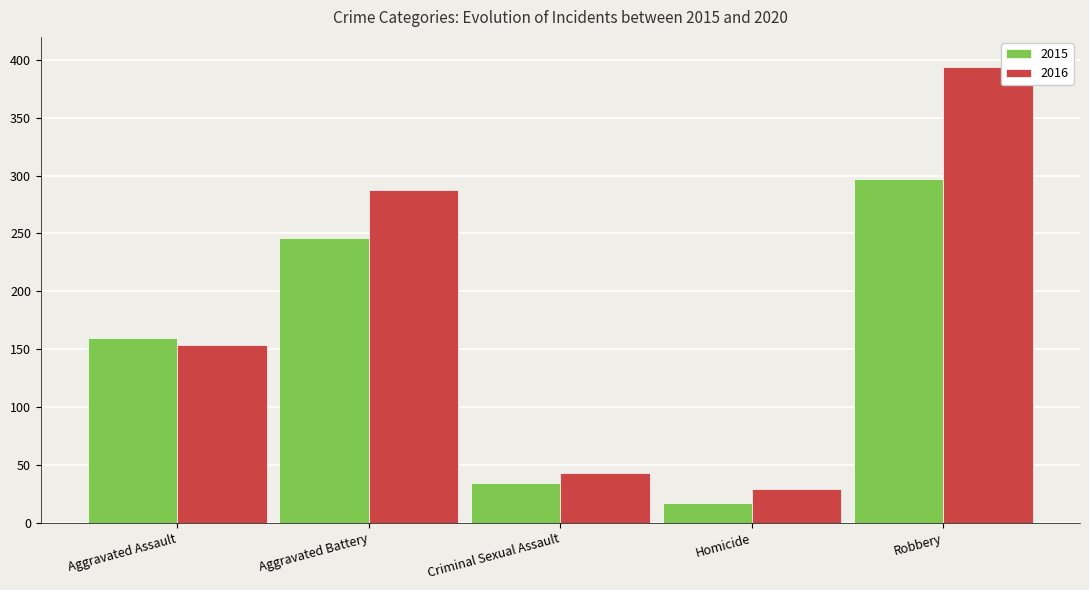

What is the sum of the 2015 values at Criminal Sexual Assault and Aggravated Battery?

280